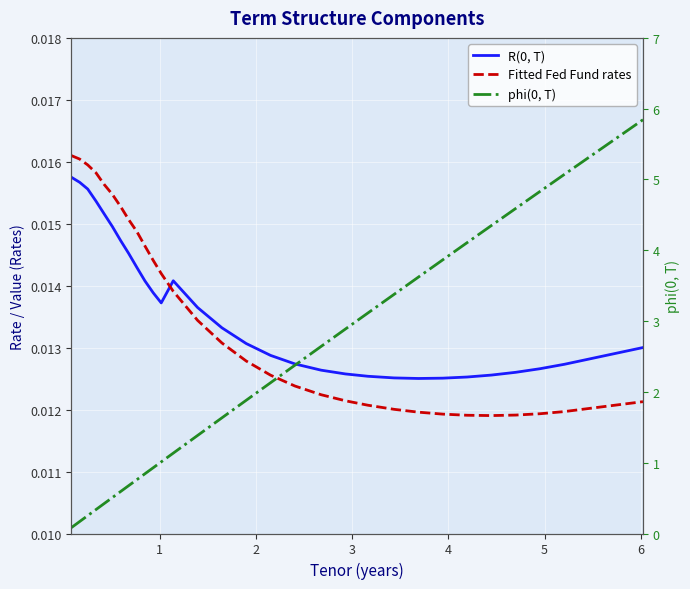

Does the chart display data point markers on the line(s)?

No